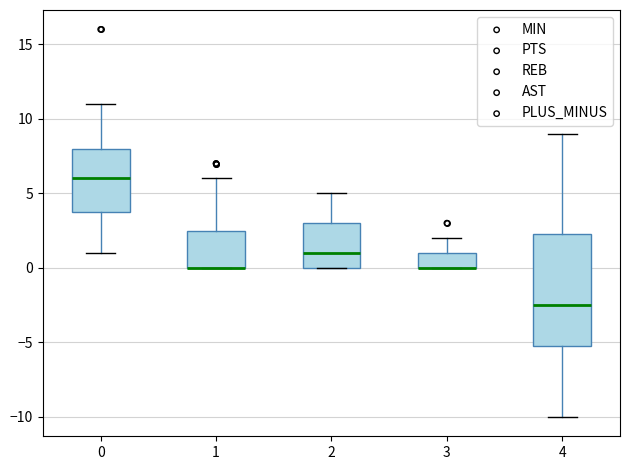

Reading left to right, read every box against the y-axis: the position of its median line, the range the box covers, and the ends of its whiskers. The values are not printed on the chart, so give them approximately, as read against the axis.

0: median 6.0, box 4.0 to 8.0, whiskers 1.0 to 11.0
1: median 0.0 (drawn on the box's lower edge), box 0.0 to 2.5, whiskers 0.0 to 6.0
2: median 1.0, box 0.0 to 3.0, whiskers 0.0 to 5.0
3: median 0.0 (drawn on the box's lower edge), box 0.0 to 1.0, whiskers 0.0 to 2.0
4: median -2.5, box -5.0 to 2.5, whiskers -10.0 to 9.0